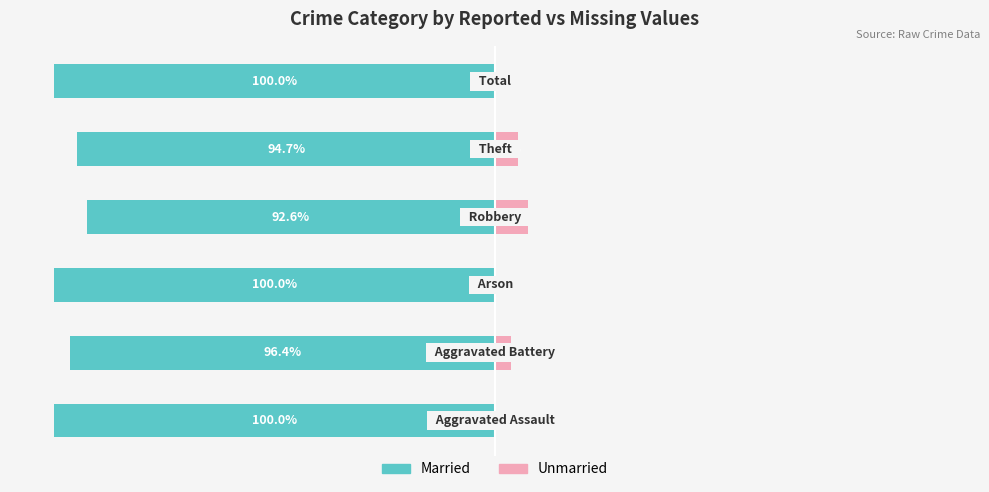

Reading left to right, list all the values displayed in this chart.

Married: -100.0	-96.4	-100.0	-92.6	-94.7	-100.0
Unmarried: 0.0	3.6	0.0	7.4	5.3	0.0